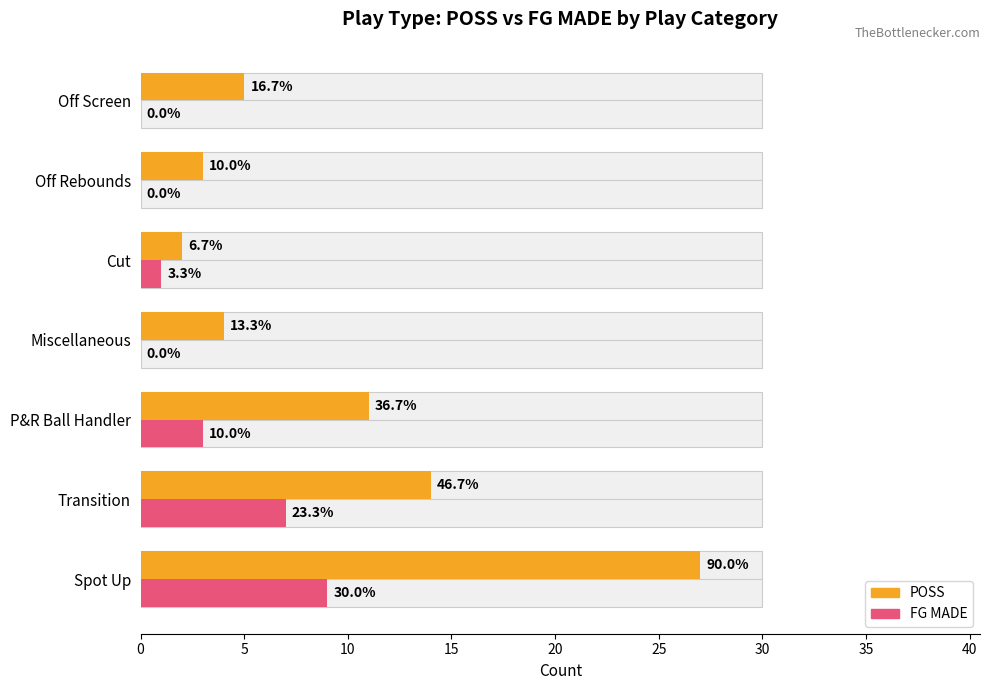

What is the approximate value of POSS at 10, to the nearest 10?

10